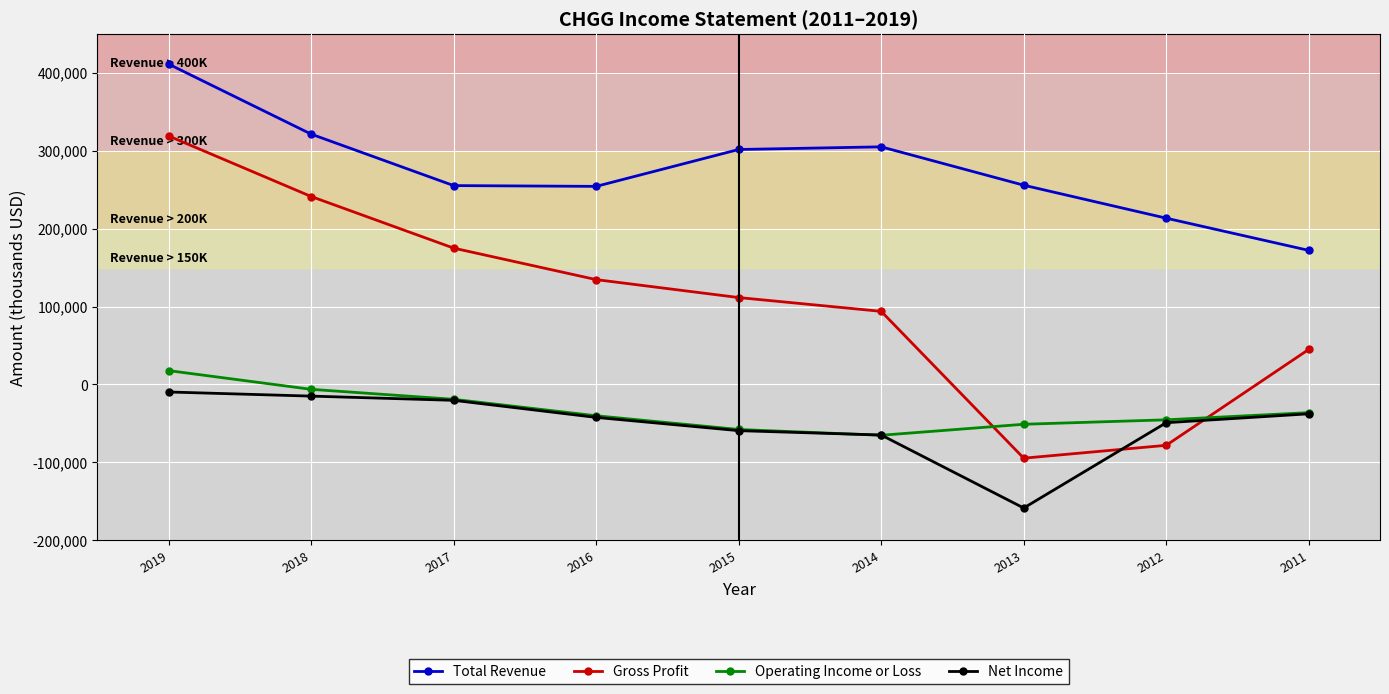

Between 2016 and 2011, which series saw the biggest shift?

Gross Profit